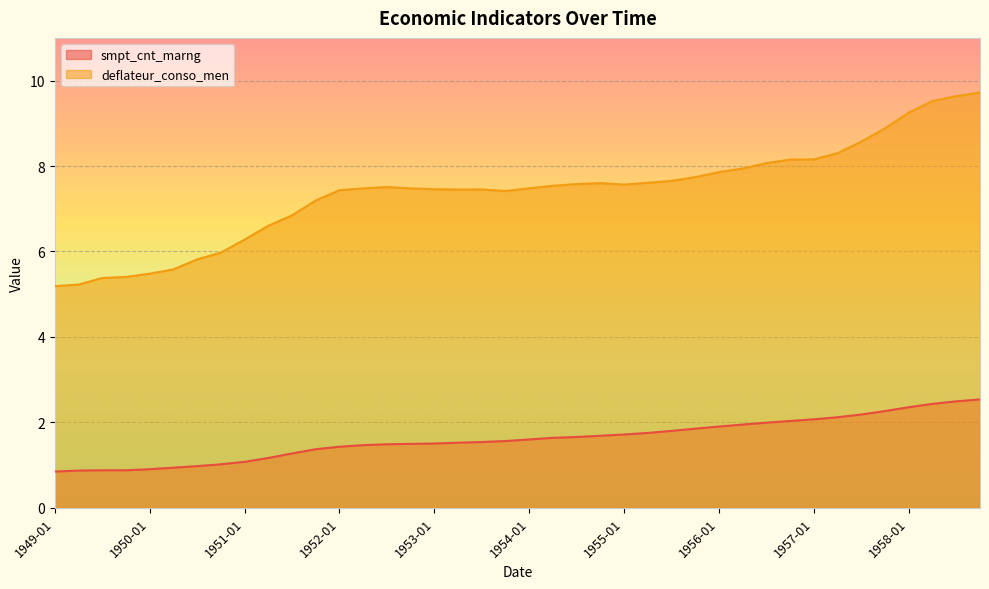

Is the value of deflateur_conso_men at 1954-01 greater than the value of smpt_cnt_marng at 1949-07?

Yes